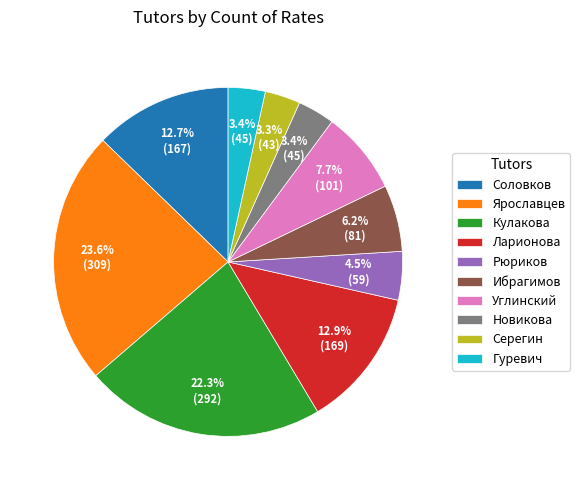

Which slice is the largest?

Ярославцев